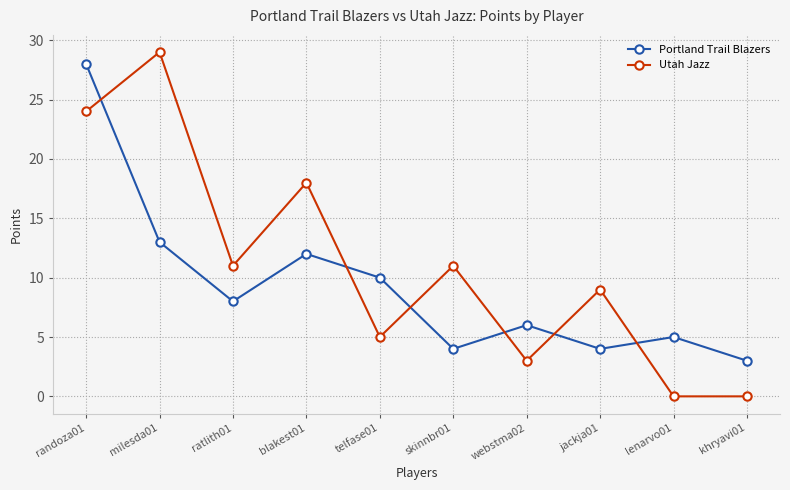

What is the approximate value of Portland Trail Blazers at jackja01?

4